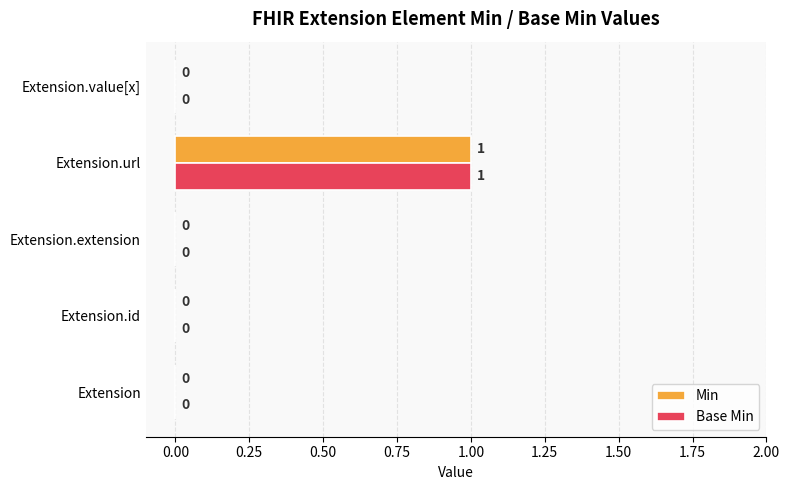

At which category is the sum across all series the highest?

Extension.url